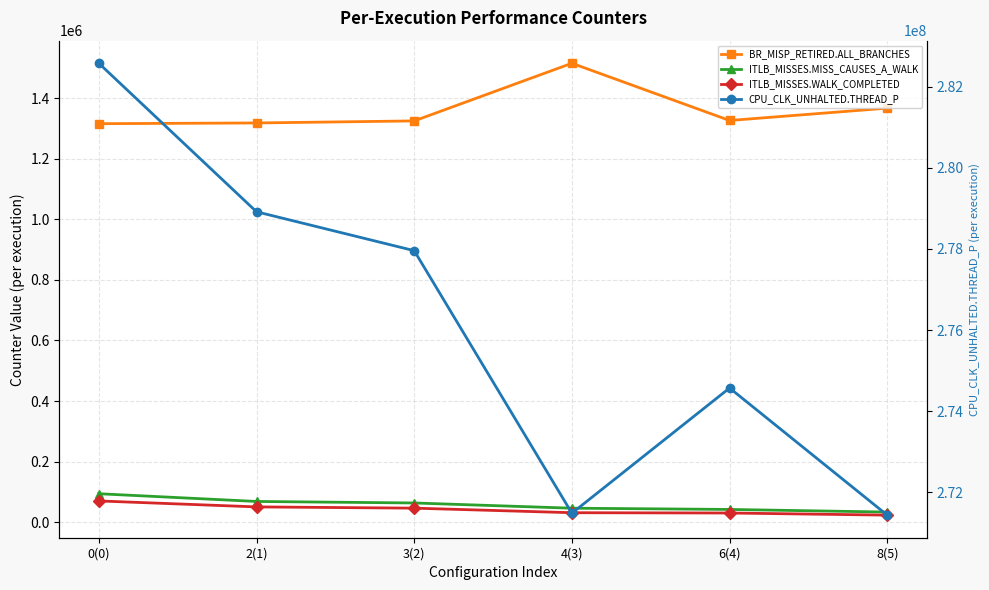

At which label does ITLB_MISSES.MISS_CAUSES_A_WALK reach its peak?

0(0)